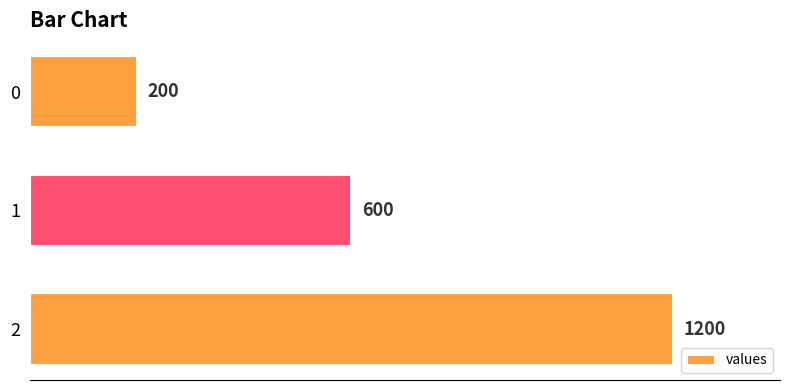

What is the change in value from 1 to 0?

-400